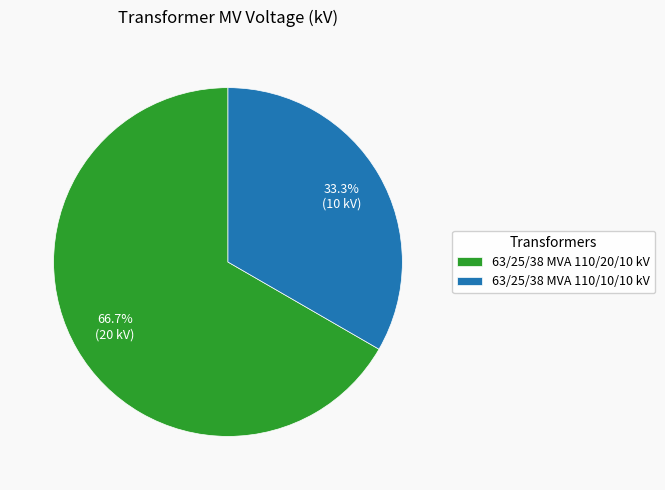

Which has a higher value, 63/25/38 MVA 110/20/10 kV or 63/25/38 MVA 110/10/10 kV?

63/25/38 MVA 110/20/10 kV